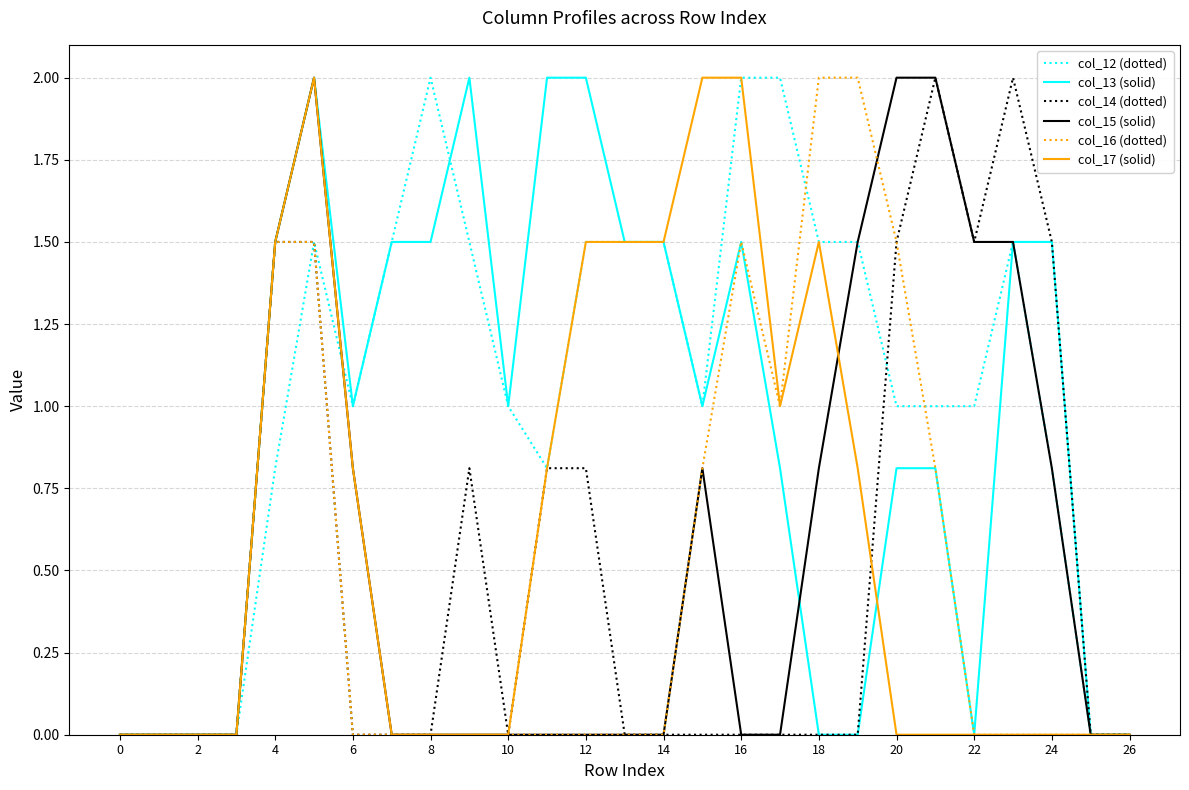

How many lines are shown in the chart?

6